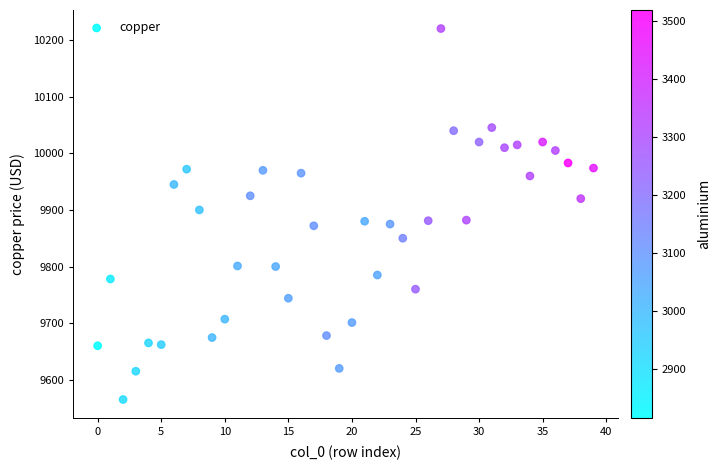

What is the range of Y values (max minus min)?

655.5